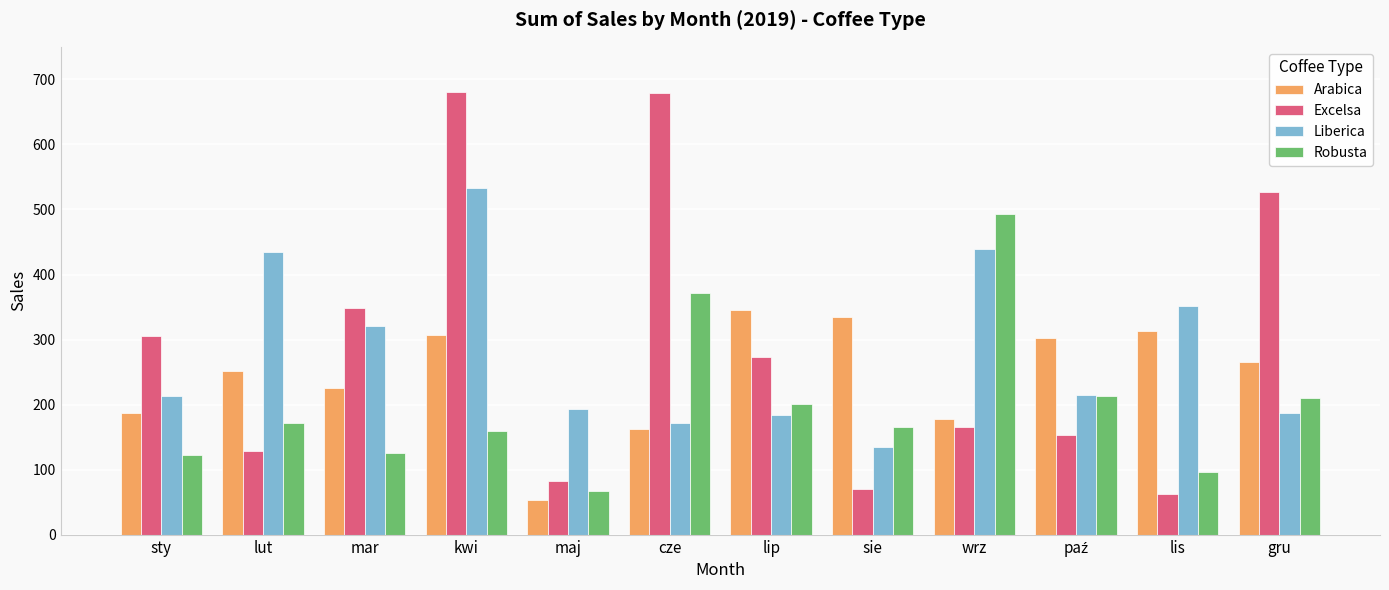

The Robusta series shows 179.1 at wrz. True or false?

False